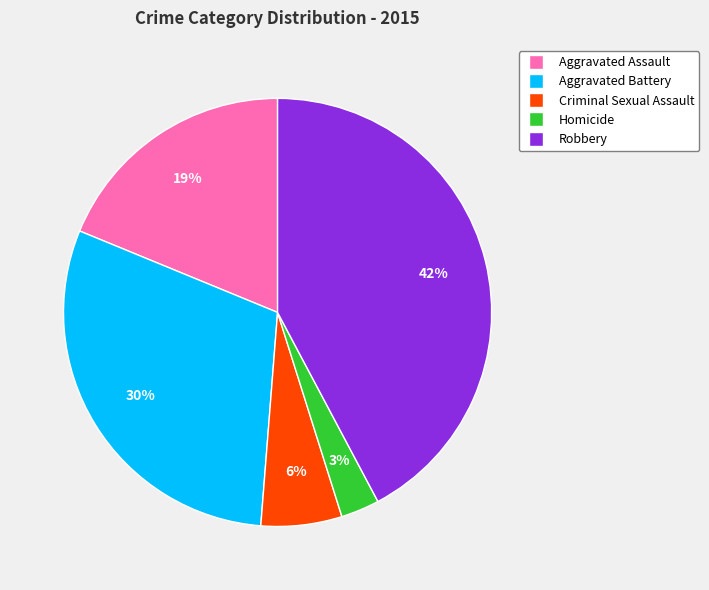

To the nearest percent, what portion does Robbery represent?

42%